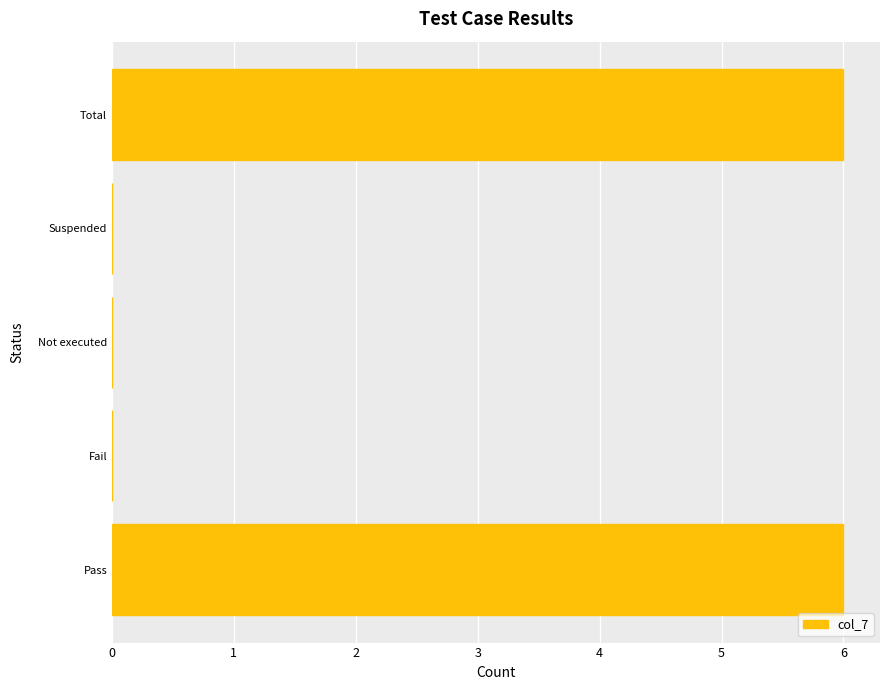

What is the sum of the values at Not executed and Total?

6